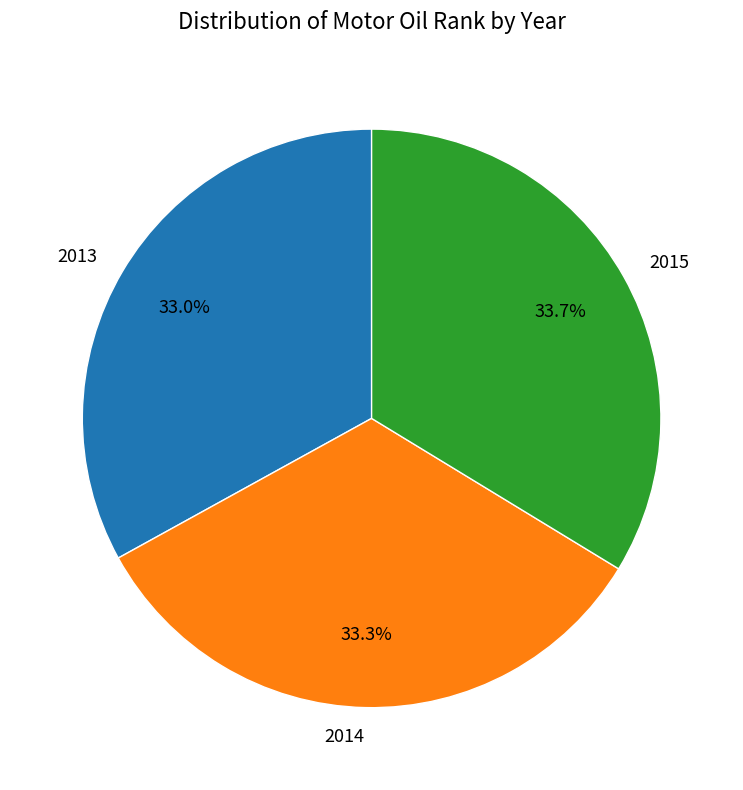

Count the number of slices in the pie.

3